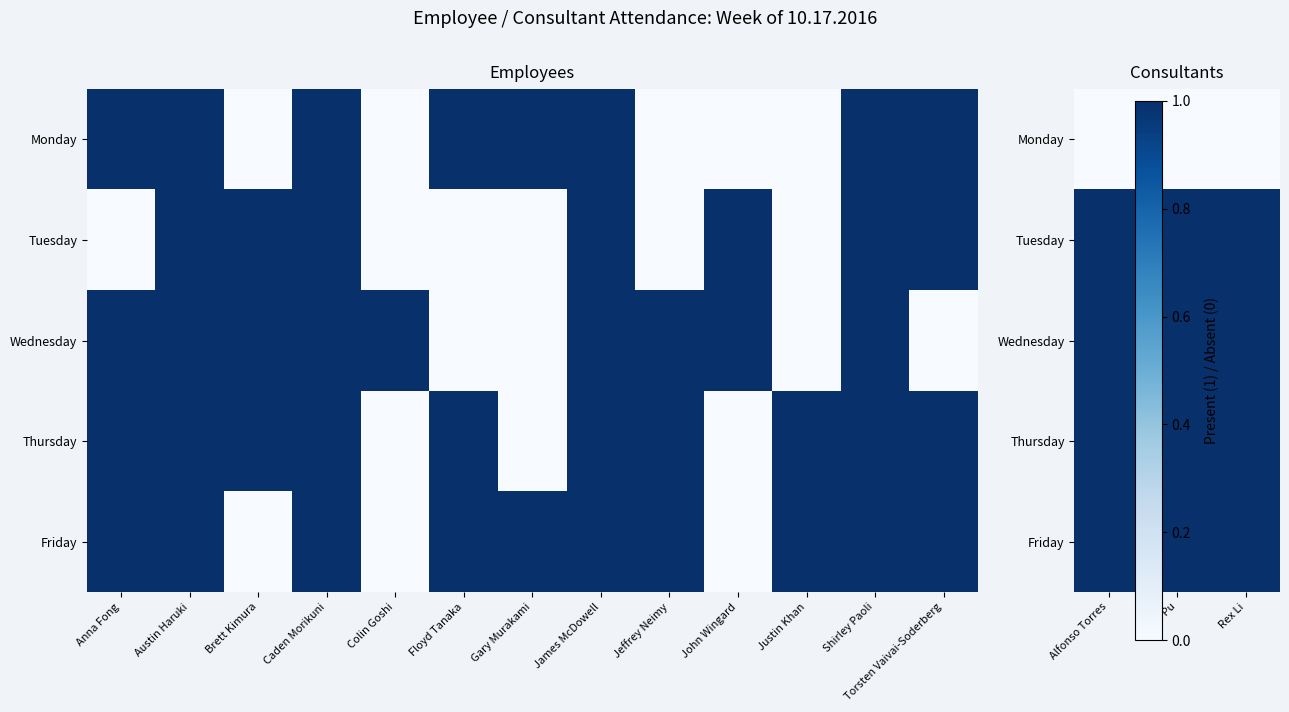

What is the maximum value for Wednesday?

1